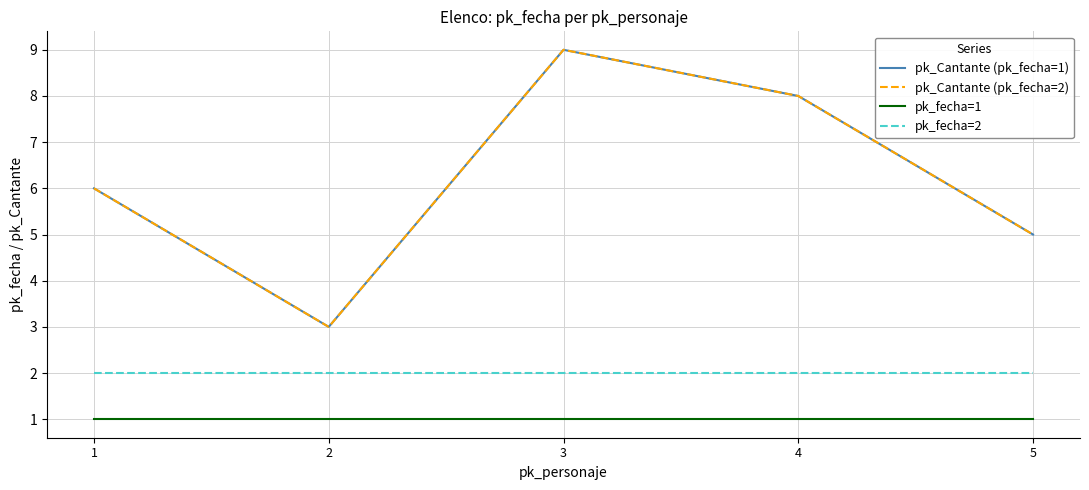

What is the greatest value displayed?

9